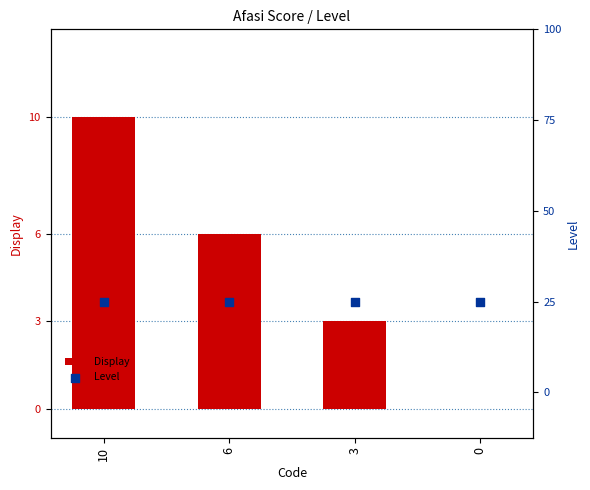

Which series has the largest total across all categories?

Display